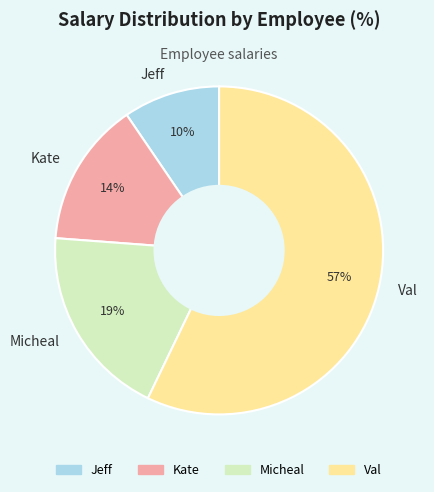

Rank the categories by value from lowest to highest.

Jeff, Kate, Micheal, Val